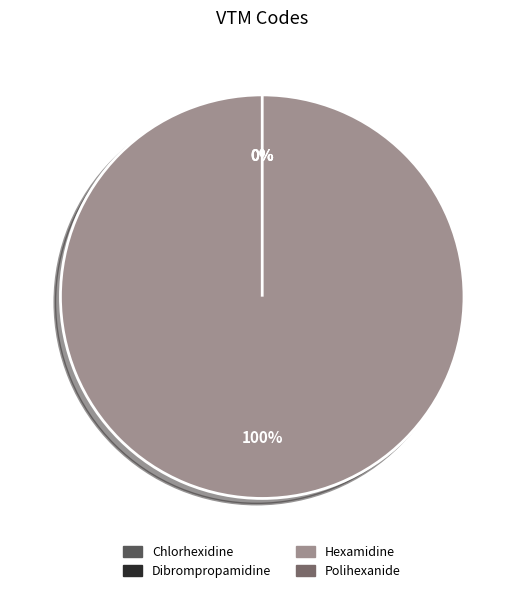

Count the number of slices in the pie.

4